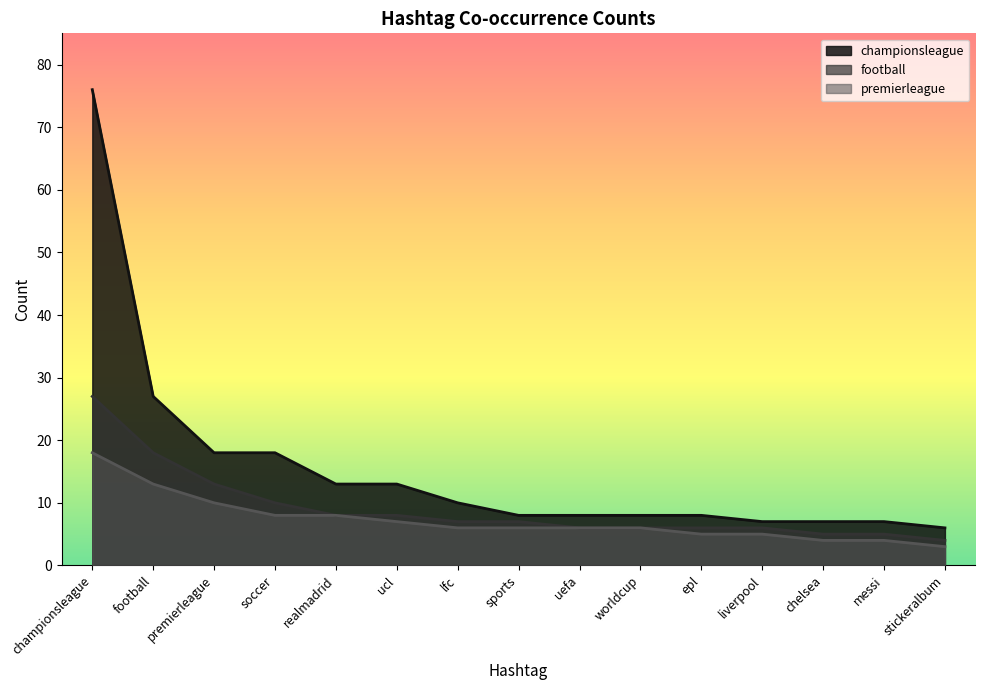

What is the total value across all series at stickeralbum?

13